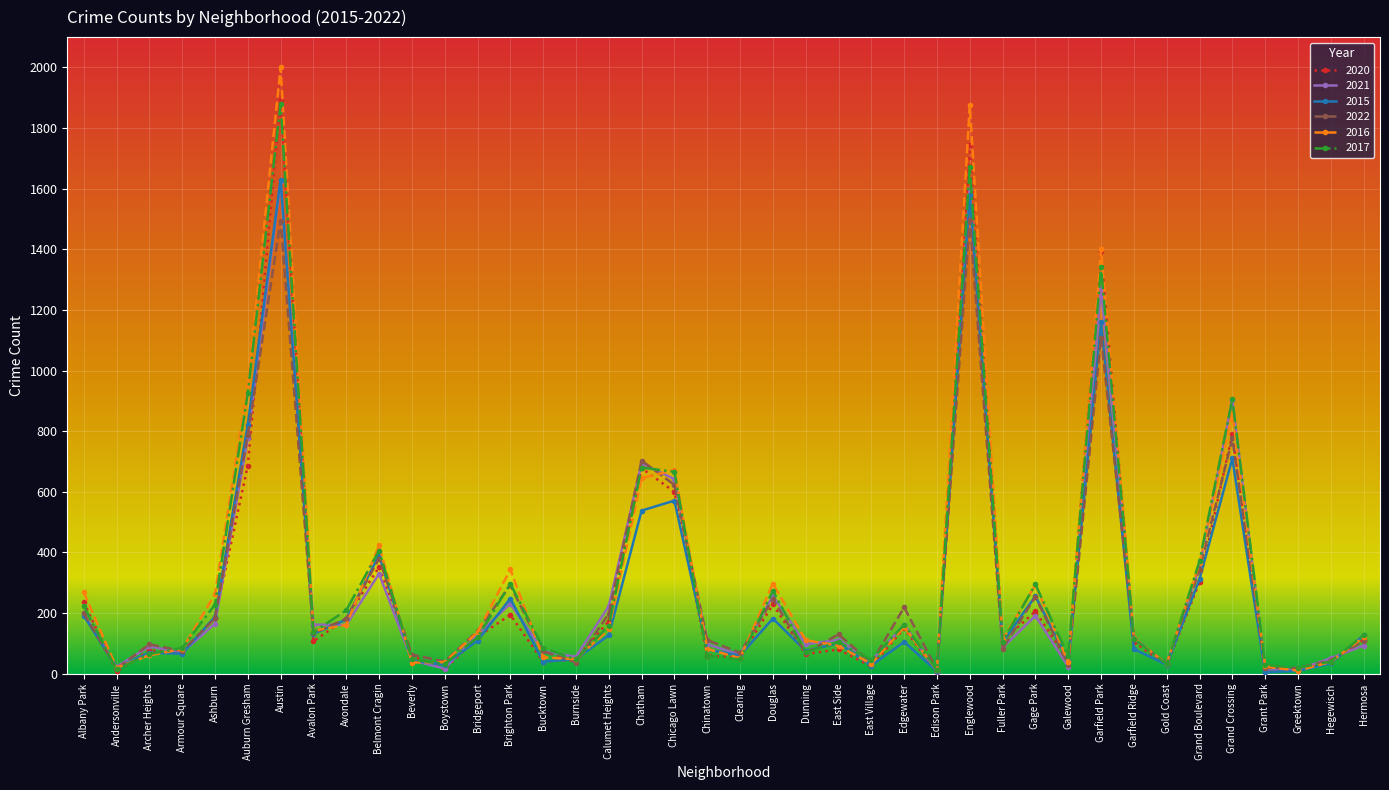

How many series are shown in this chart?

6